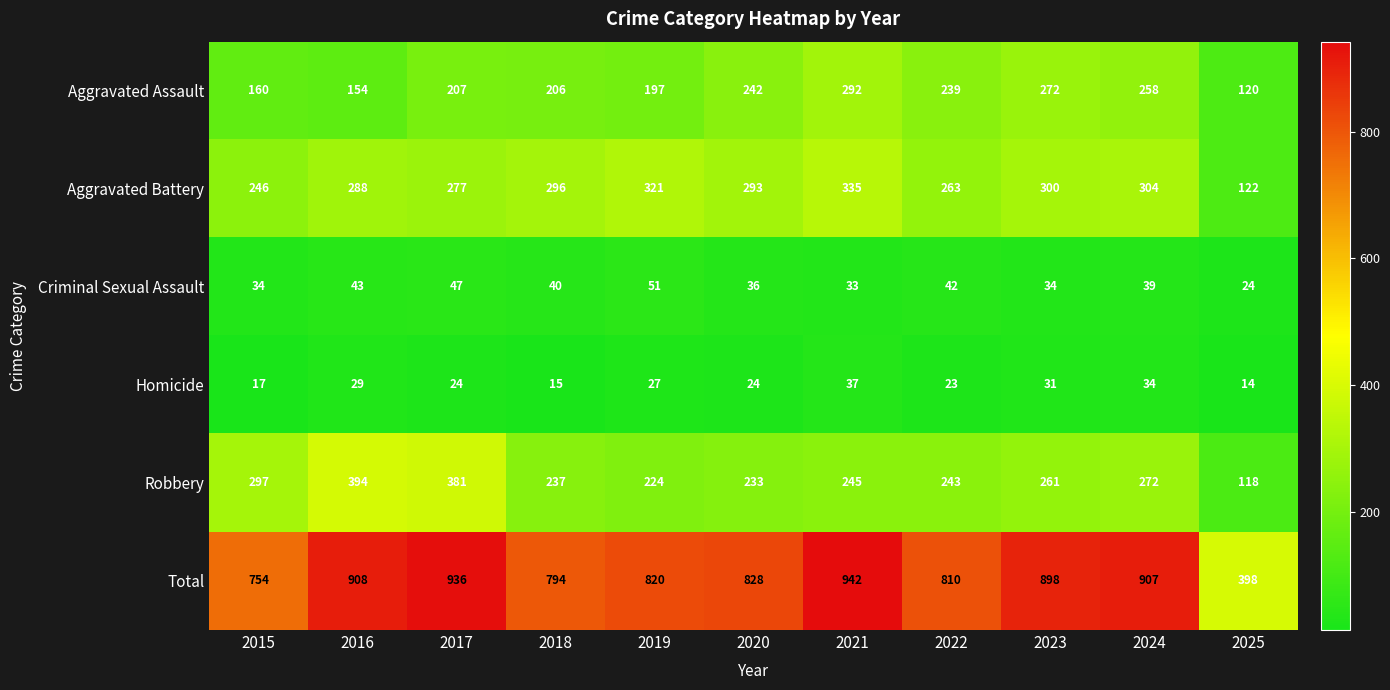

Read the Robbery value at 2019, to the nearest 5.

225